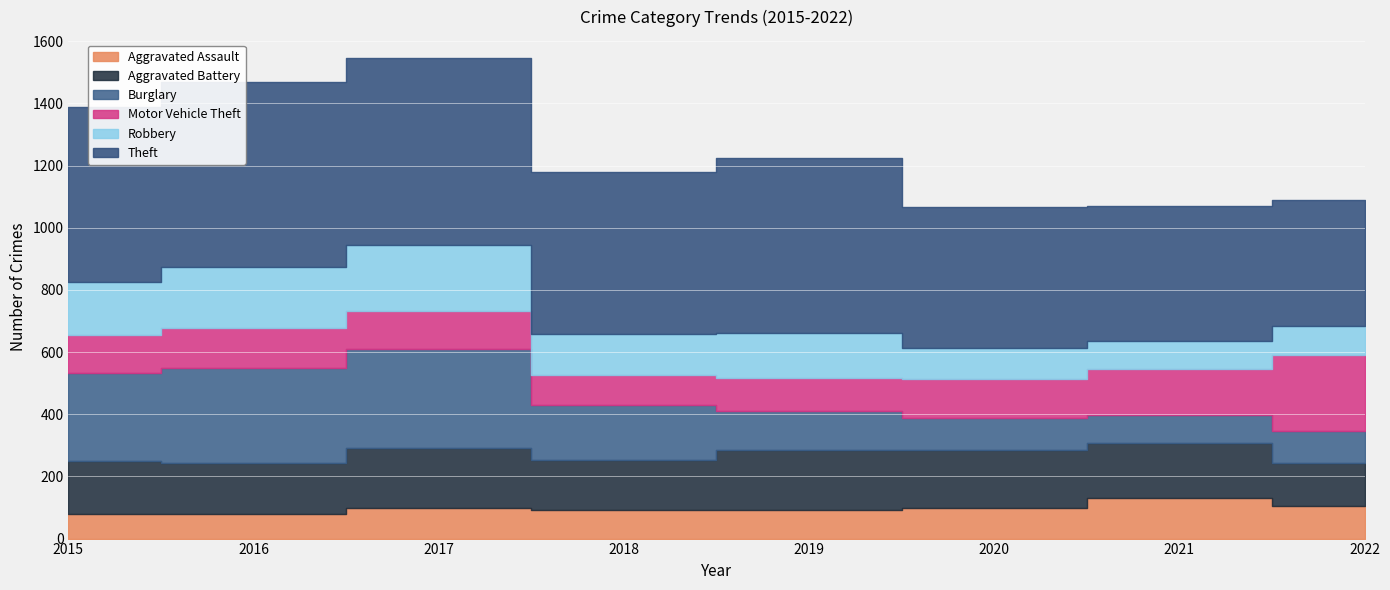

What is the difference between the maximum and second lowest values in the Burglary series?

214